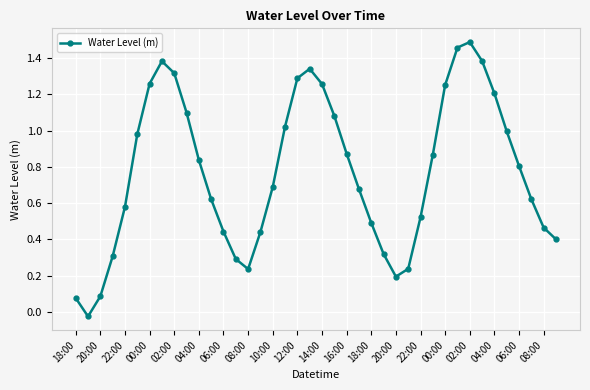

How many interior local valleys (lower than both neighbors) does the data have?

3